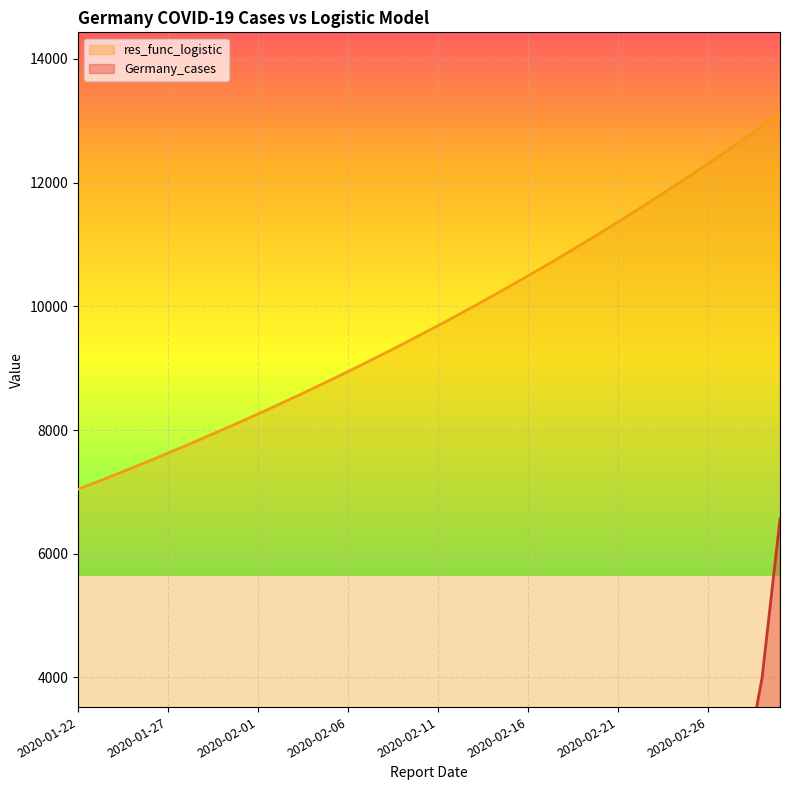

What is the difference between the maximum and minimum values in the Germany_cases series?

6558.7